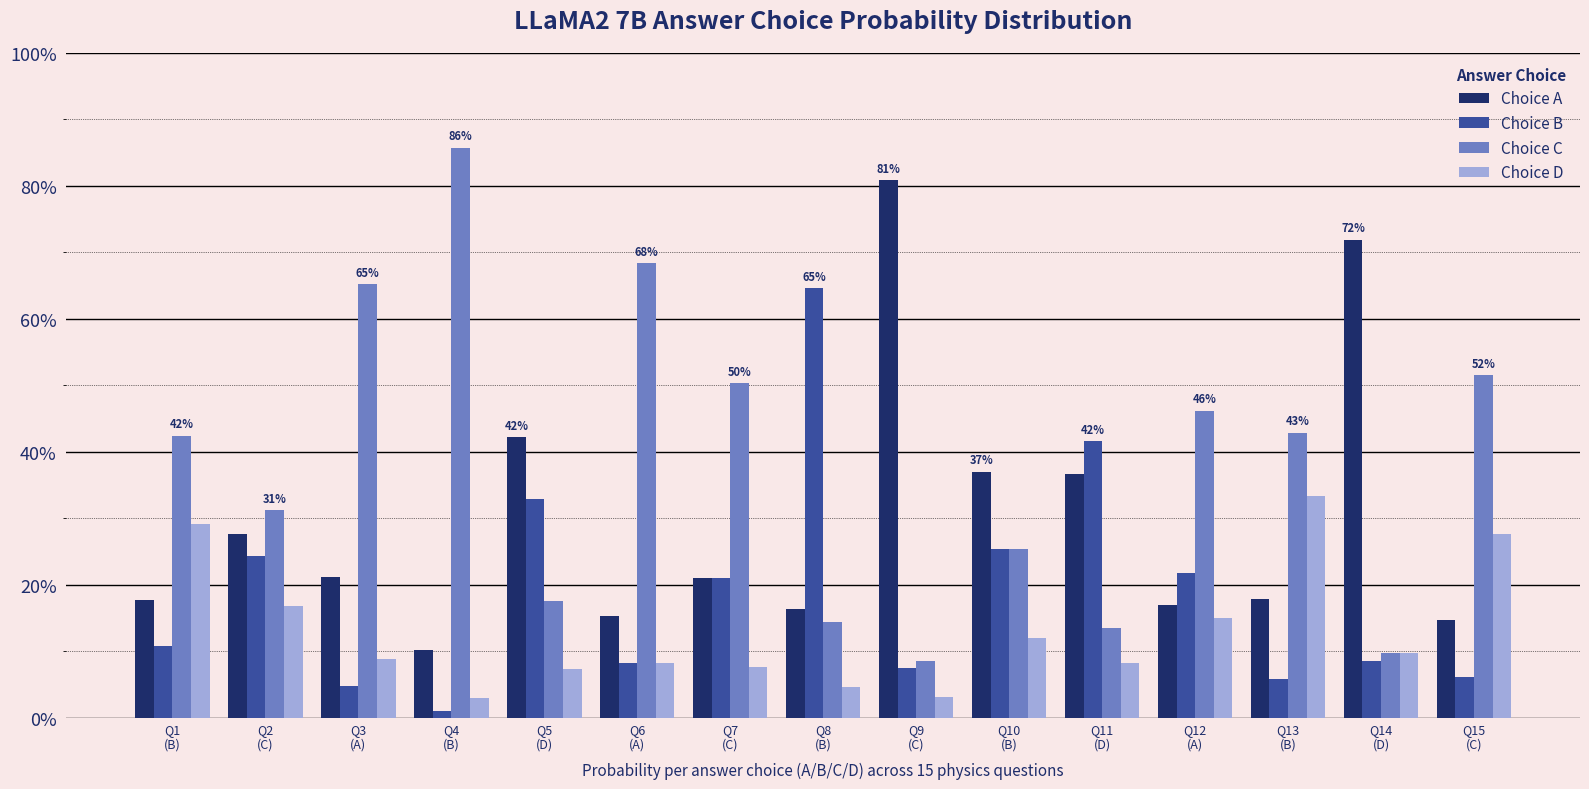

Rank the series at Q11
(D) from highest to lowest value.

Choice B, Choice A, Choice C, Choice D